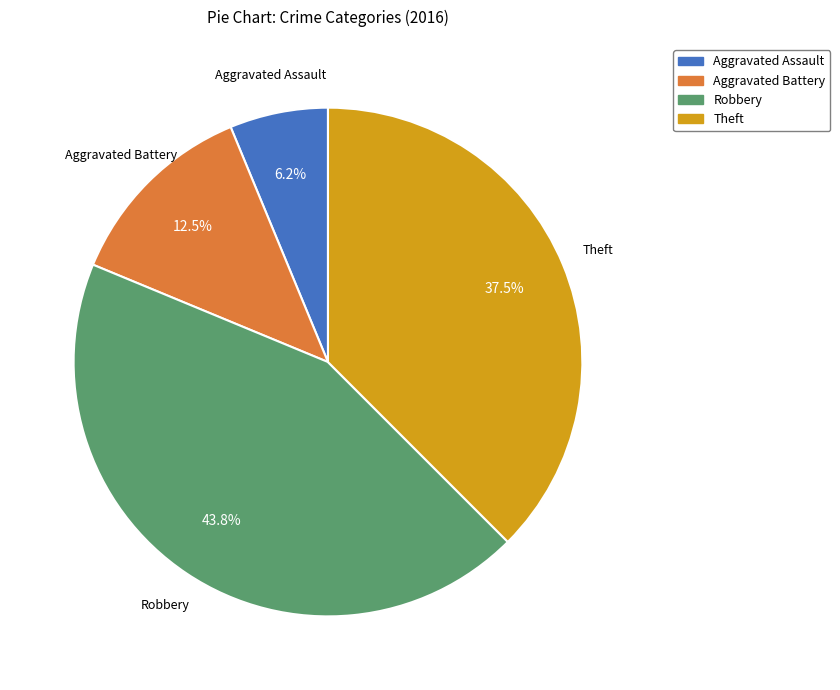

To the nearest percent, what is the combined percentage of Theft and Aggravated Battery?

50%